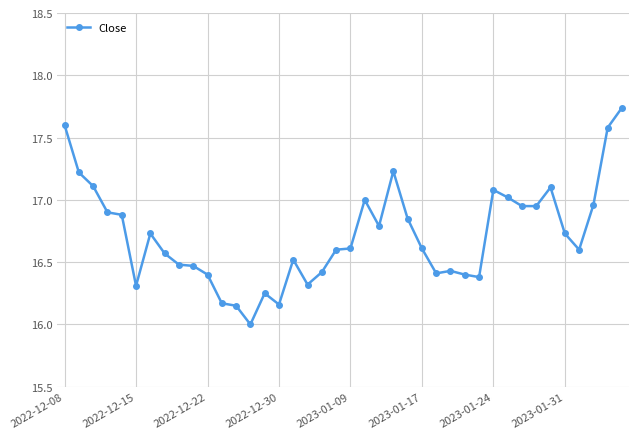

What is the minimum value shown in the chart?

16.0